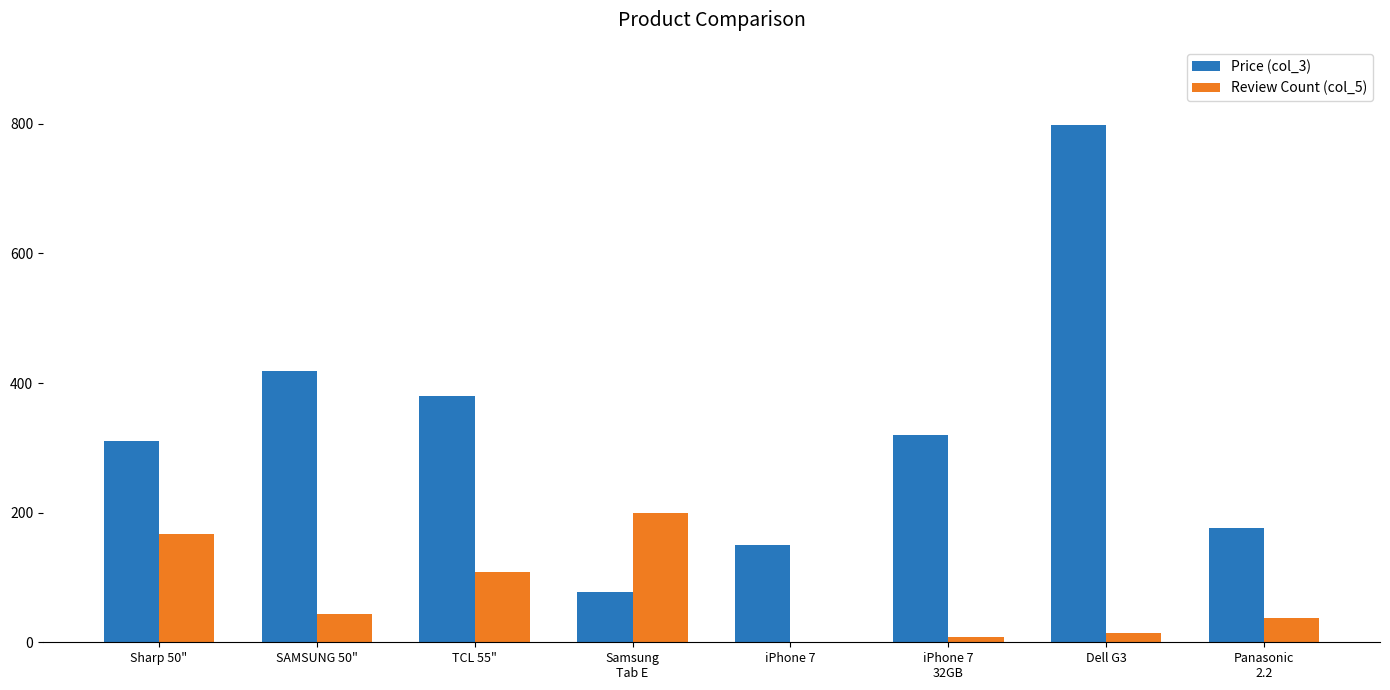

At which category does the chart reach its peak across all series?

Dell G3